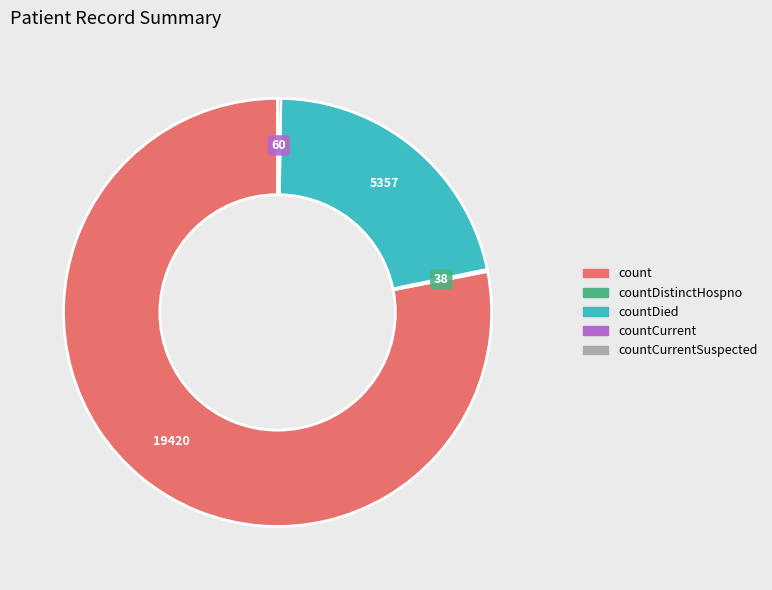

Is there any slice that represents more than half of the pie?

Yes